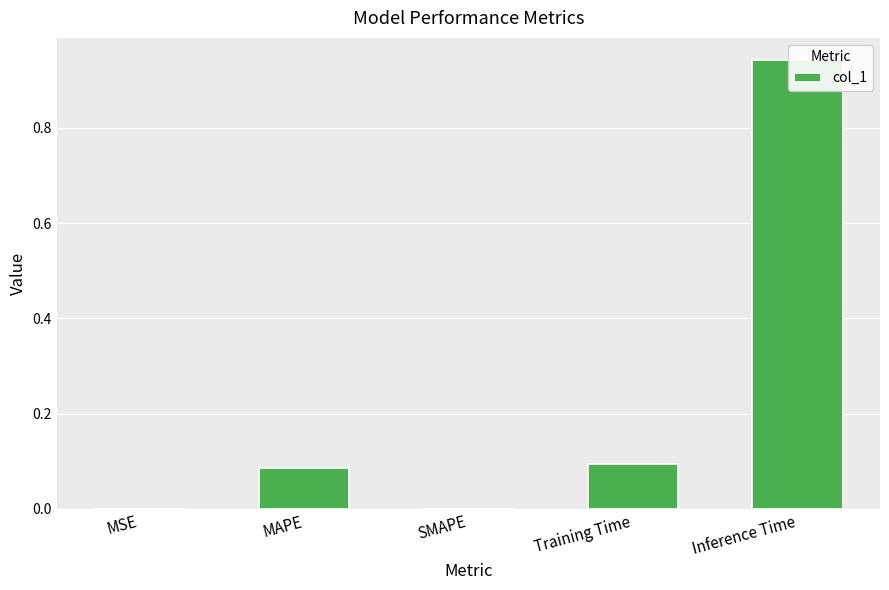

What is the value of the 5th bar from the left?

0.9